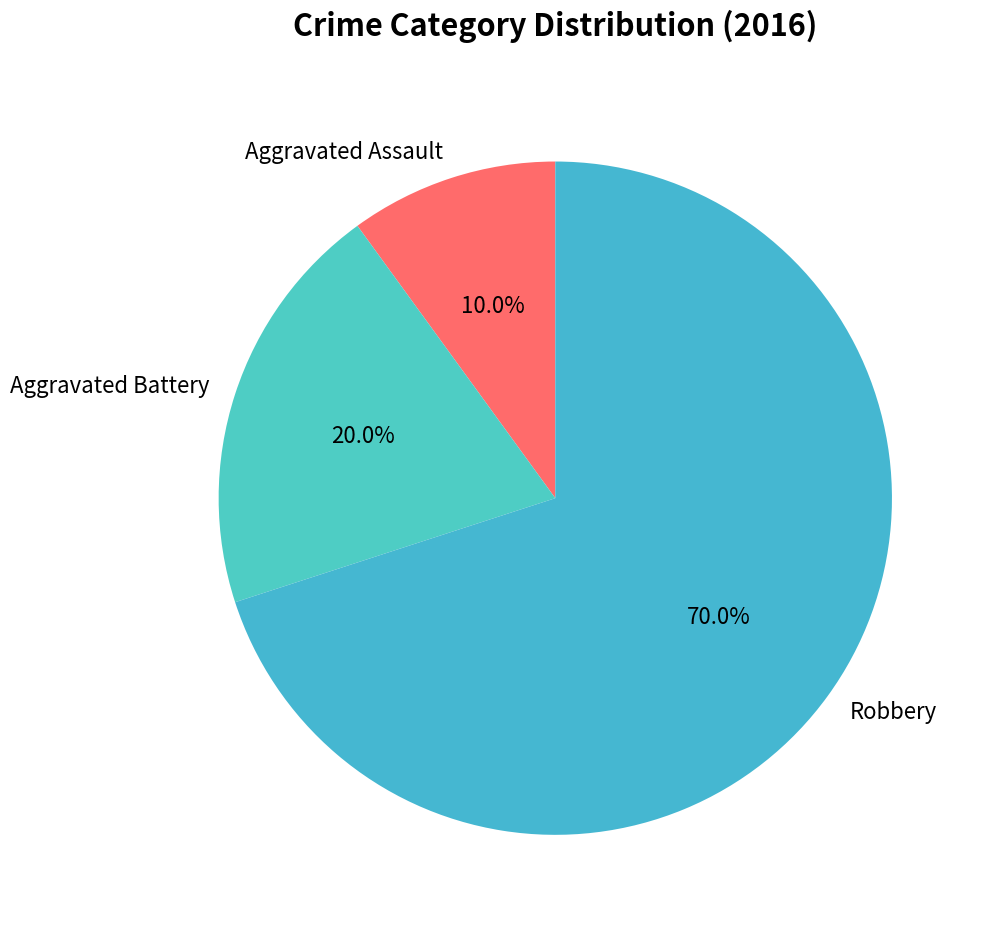

What percentage is NOT represented by Aggravated Assault?

90.0%